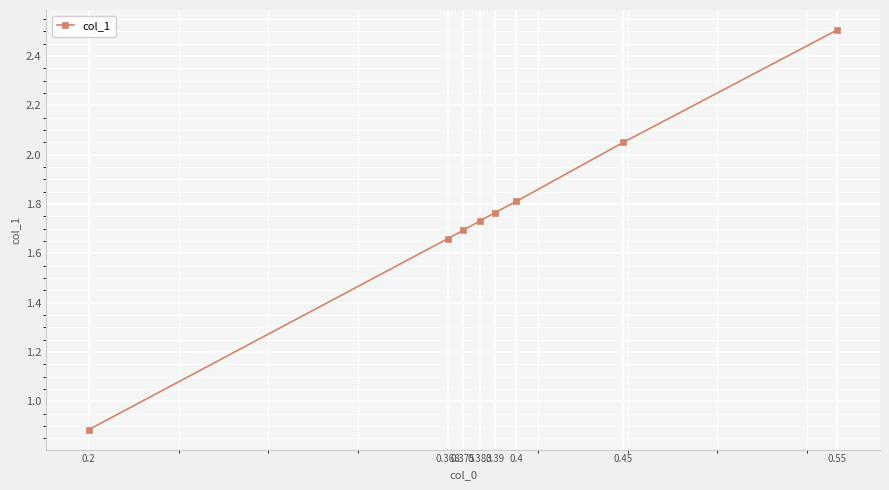

True or false: the data has more than 1 interior local peaks.

False